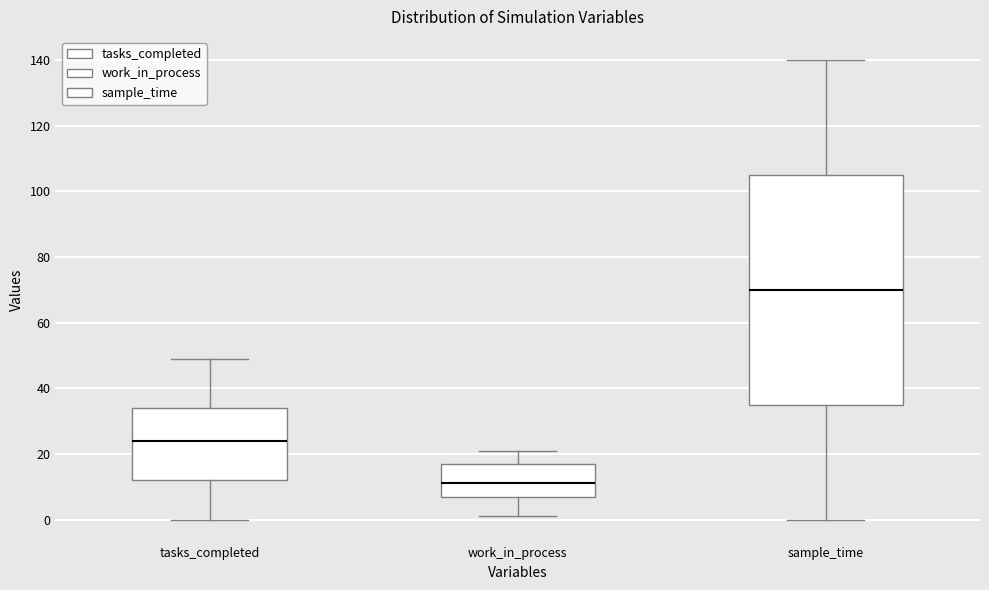

Which box's median line is the lowest?

work_in_process